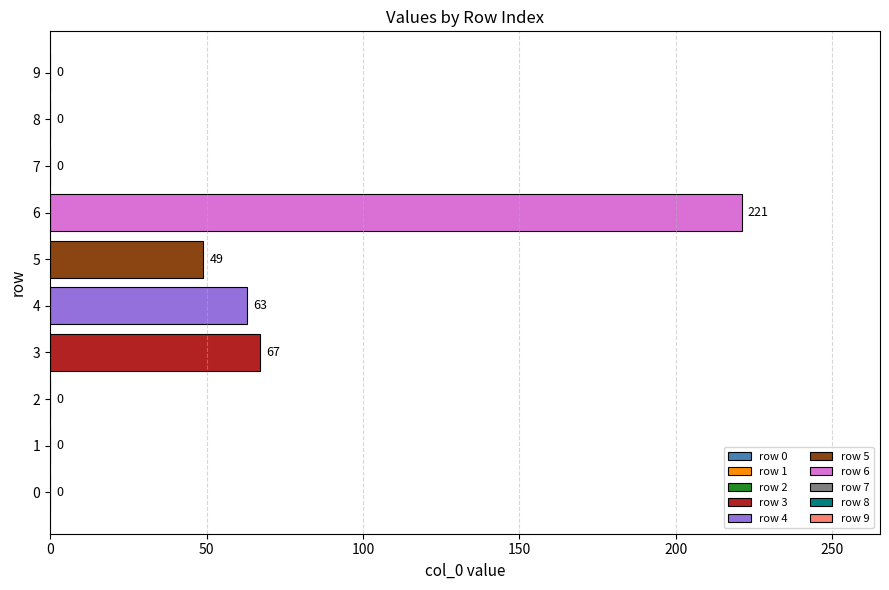

The chart shows a value of 0 at 7. True or false?

True